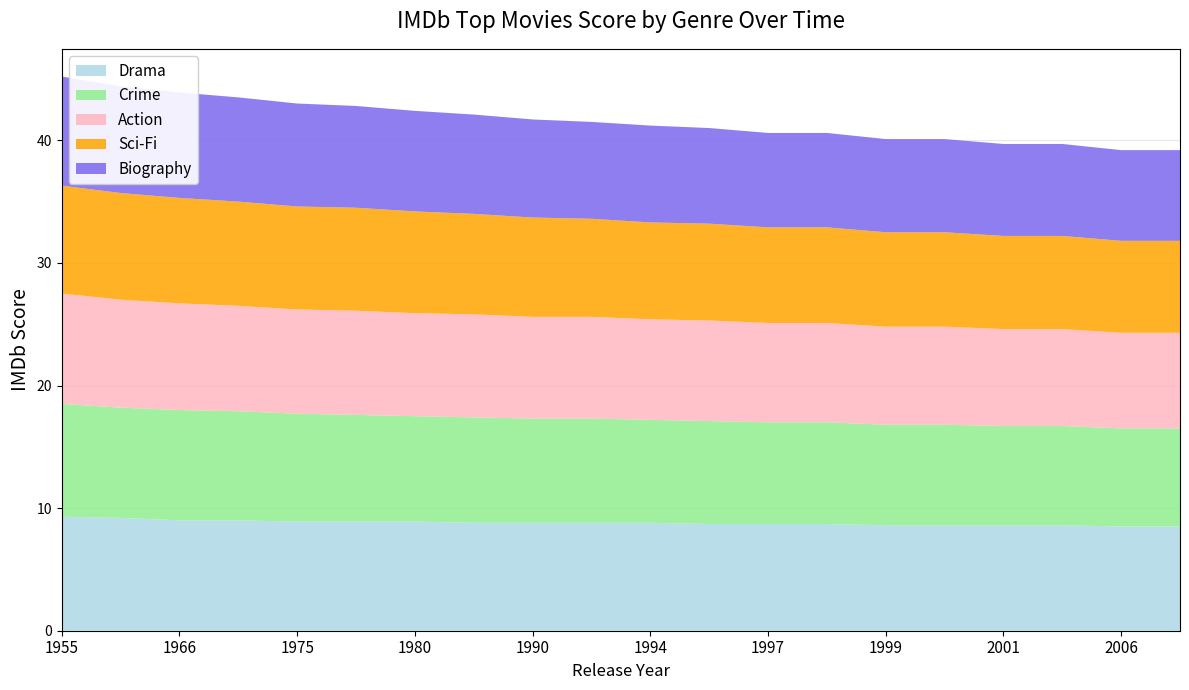

Reading right to left, list all the values displayed in this chart.

Drama: 8.5	8.5	8.6	8.6	8.6	8.6	8.7	8.7	8.7	8.8	8.8	8.8	8.8	8.9	8.9	8.9	9.0	9.0	9.2	9.3
Crime: 8.0	8.0	8.1	8.1	8.2	8.2	8.3	8.3	8.4	8.4	8.5	8.5	8.6	8.6	8.7	8.8	8.9	9.0	9.0	9.2
Action: 7.8	7.8	7.9	7.9	8.0	8.0	8.1	8.1	8.2	8.2	8.3	8.3	8.4	8.4	8.5	8.5	8.6	8.7	8.8	9.0
Sci-Fi: 7.5	7.5	7.6	7.6	7.7	7.7	7.8	7.8	7.9	7.9	8.0	8.1	8.2	8.3	8.4	8.4	8.5	8.6	8.7	8.8
Biography: 7.4	7.4	7.5	7.5	7.6	7.6	7.7	7.7	7.8	7.9	7.9	8.0	8.1	8.2	8.3	8.4	8.5	8.6	8.7	8.9